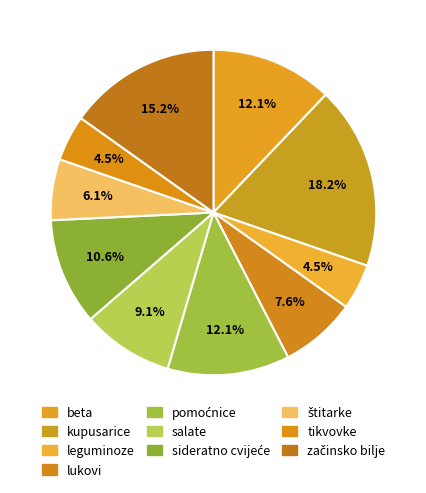

How many slices are in this pie chart?

10